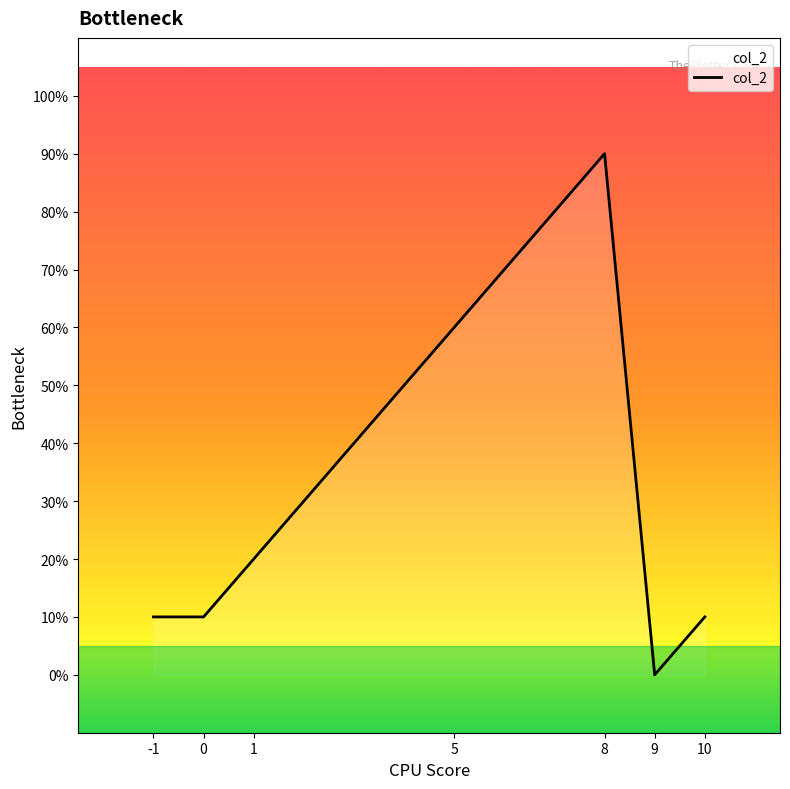

The value at 10 is 1. True or false?

True